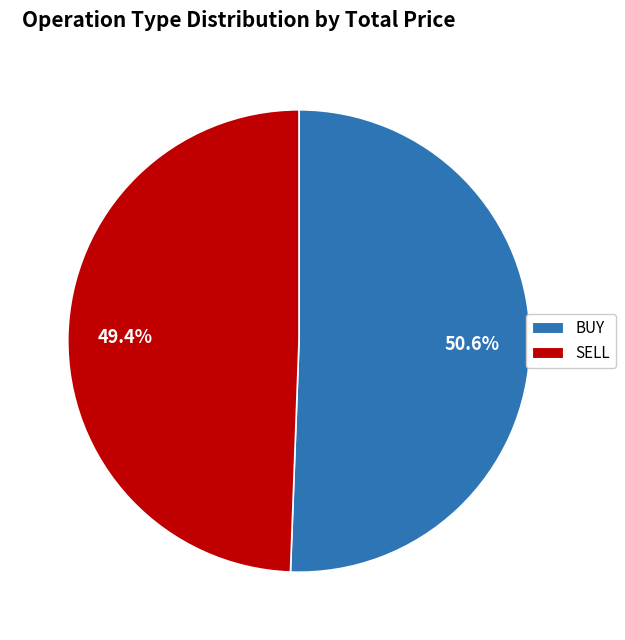

To the nearest percent, what is the average slice percentage?

50%